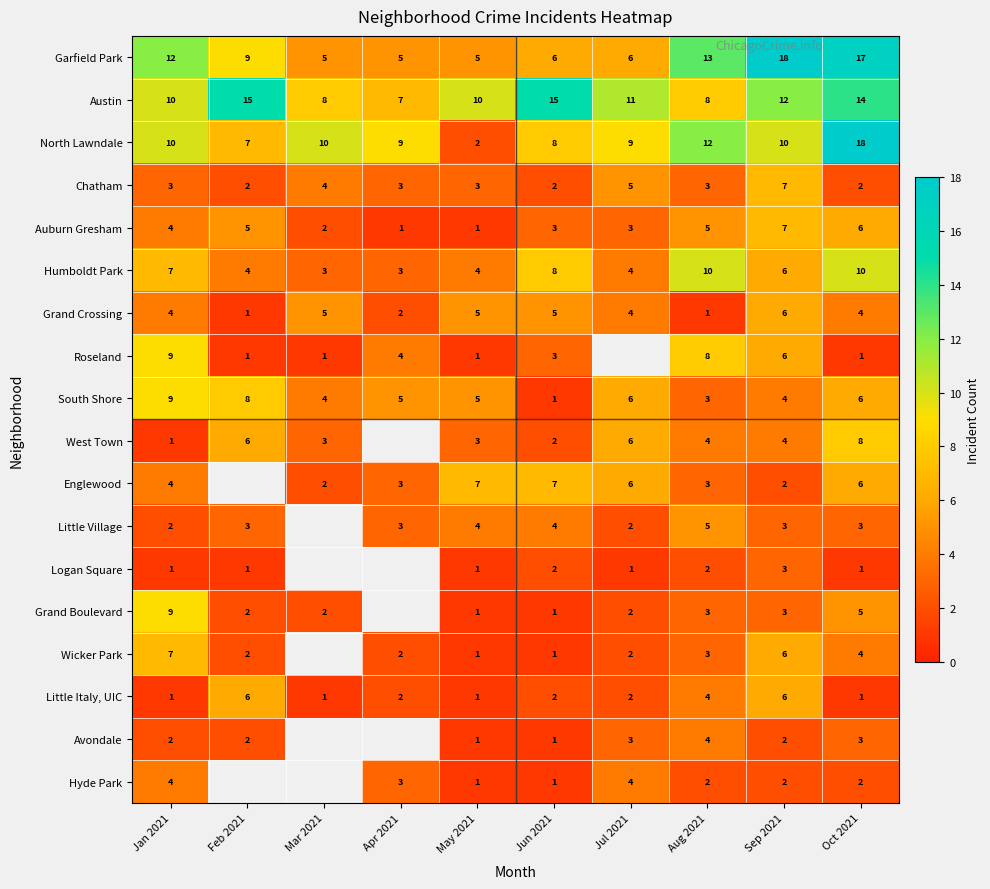

At how many categories does at least one series exceed 1?

10